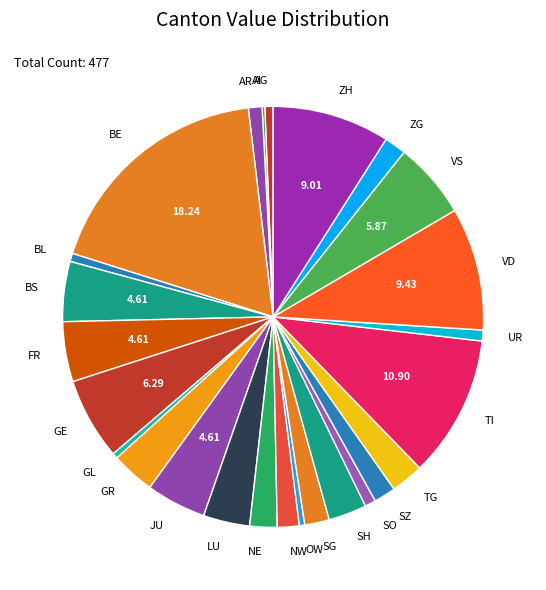

Combined, do VD and SG account for over 50%?

No